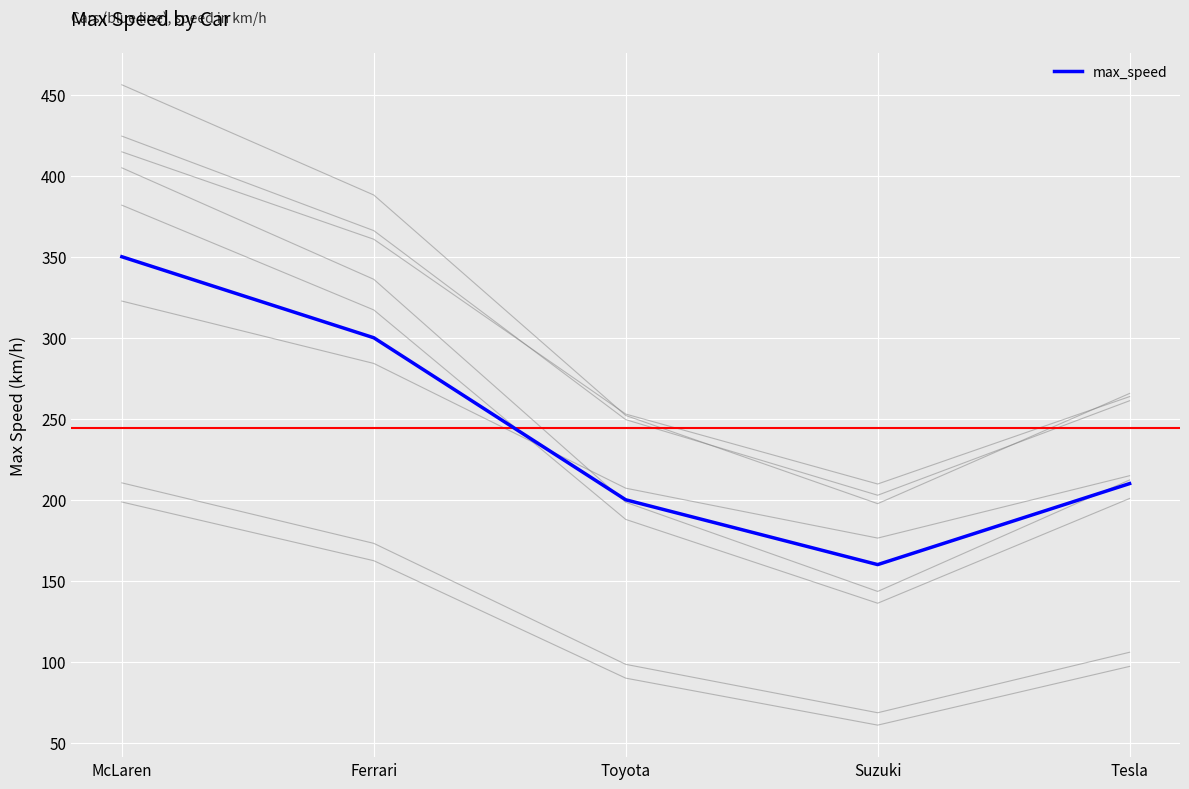

Reading left to right, transcribe all the data shown in this chart.

350	300	200	160	210